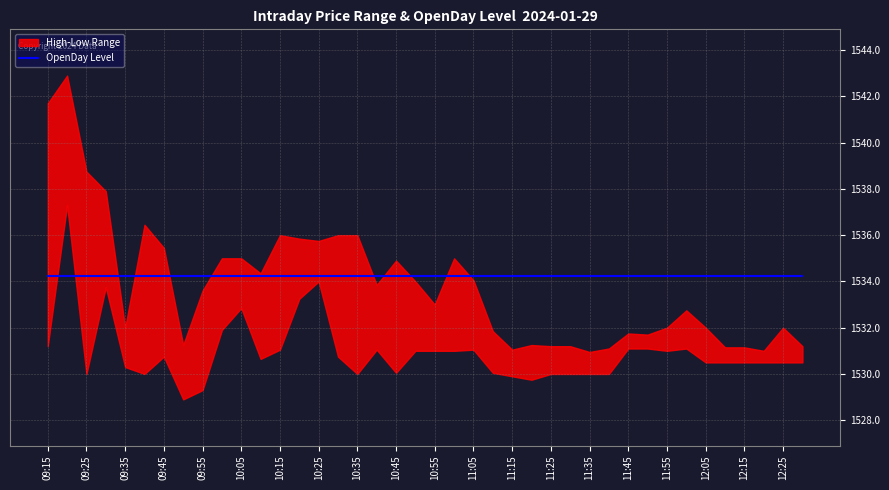

What is the minimum value for Low?

1528.9